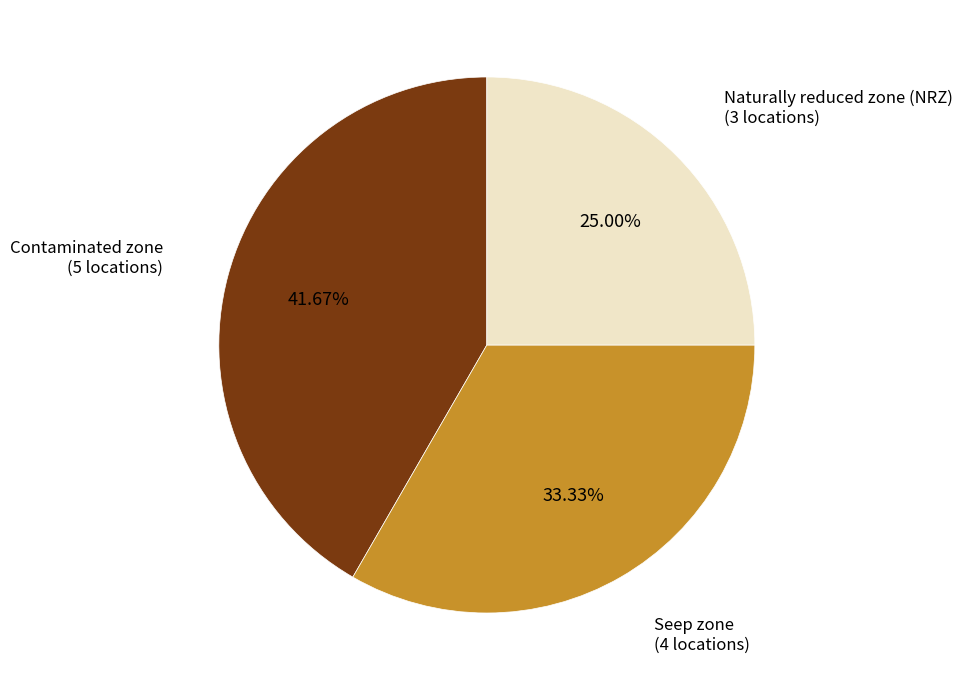

Combined, do Seep zone and Naturally reduced zone (NRZ) account for over 50%?

Yes